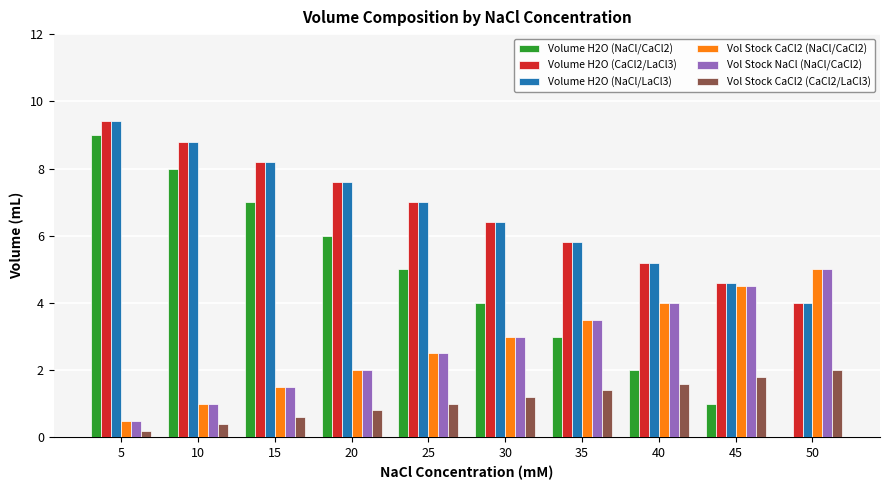

What value does the Volume H2O (NaCl/LaCl3) series have at 5?

9.4